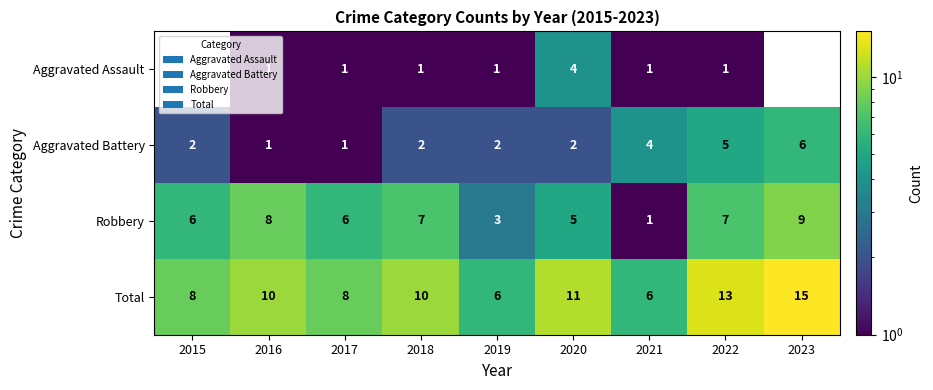

True or false: Aggravated Battery has a value of 2 at 2019.

True